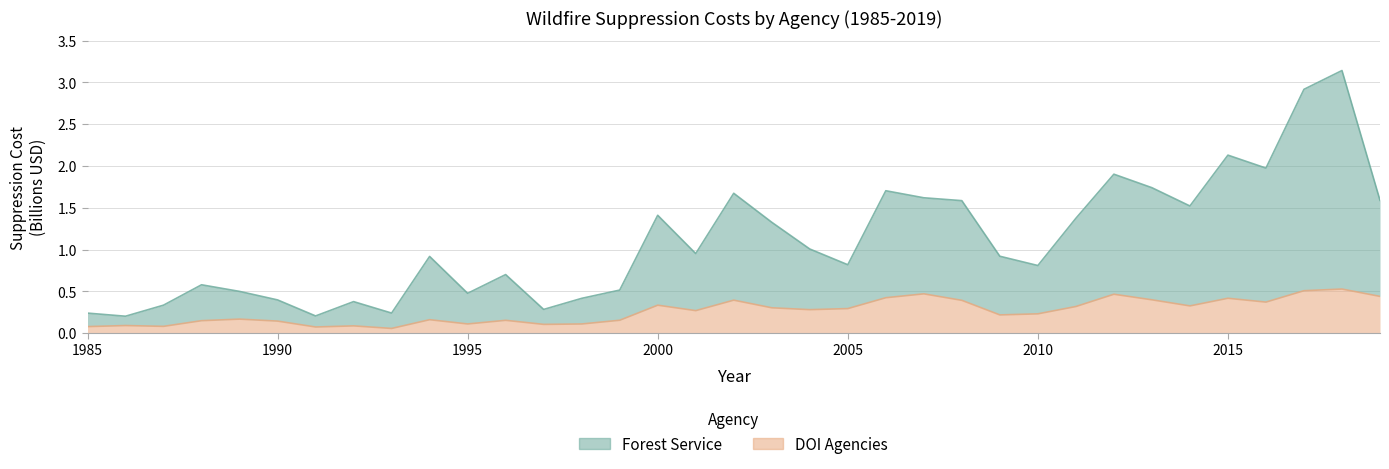

What is the difference between the Forest Service values at 1990 and 1987?

0.1